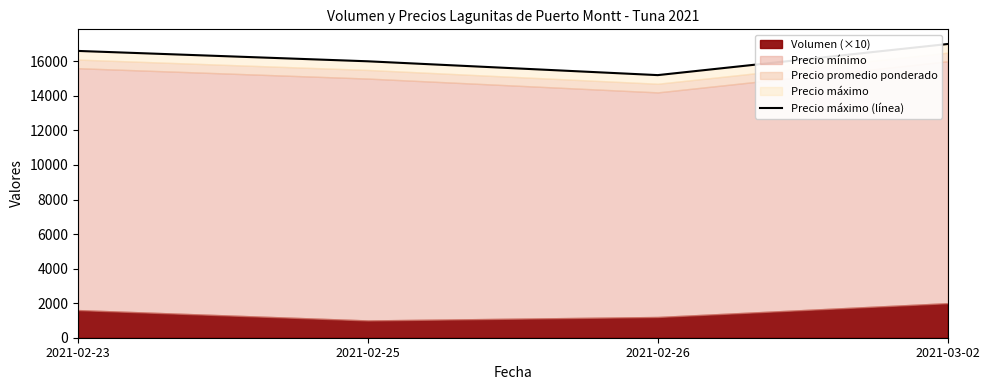

Which label corresponds to the smallest value in the chart?

2021-02-26